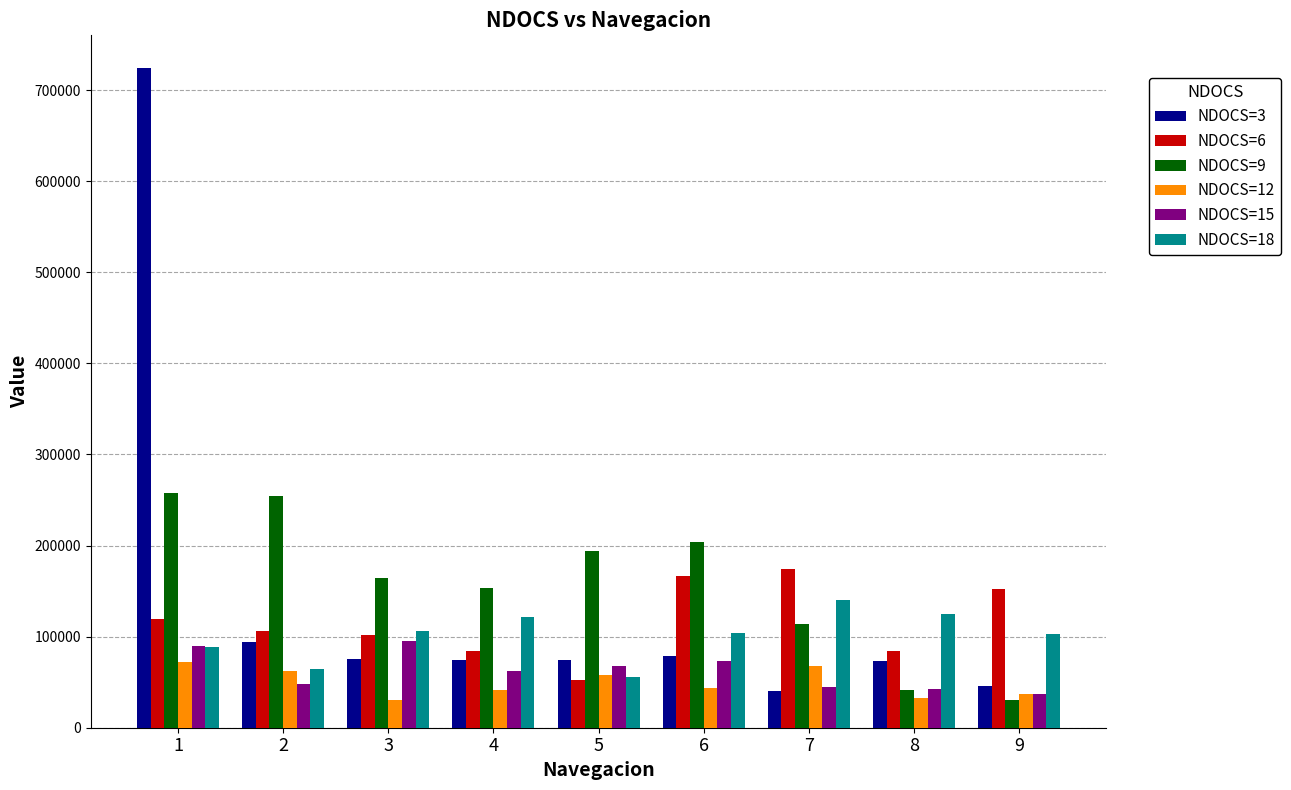

Is it true that NDOCS=6 equals 219821 at 9?

False